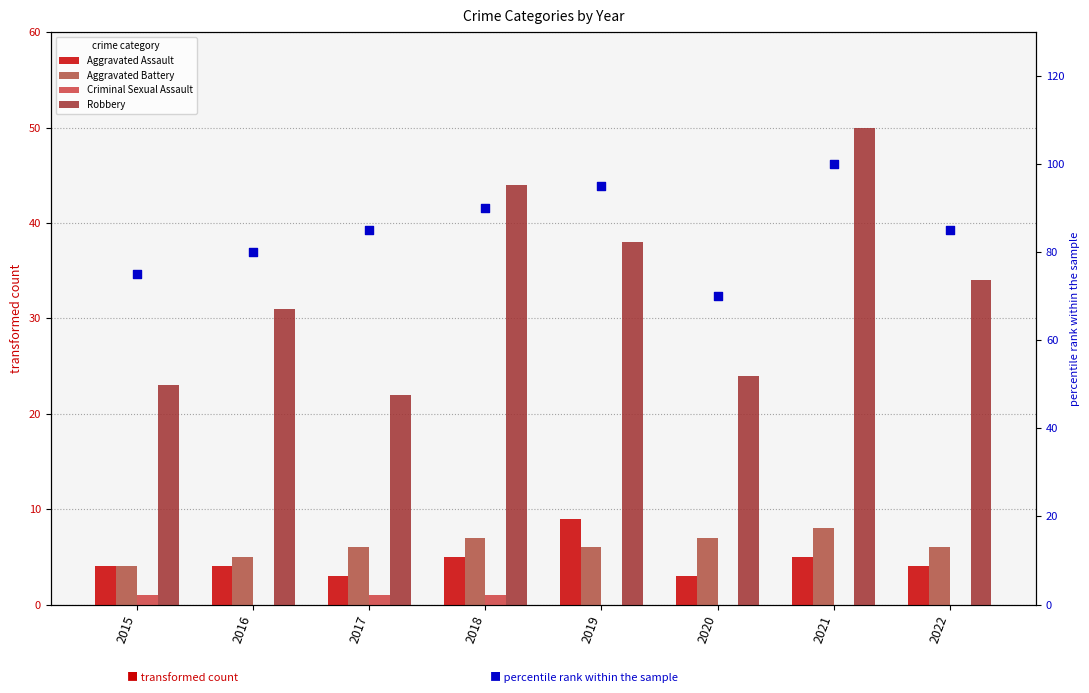

Is the value of Aggravated Assault at 2018 greater than the value of percentile rank within sample at 2018?

No